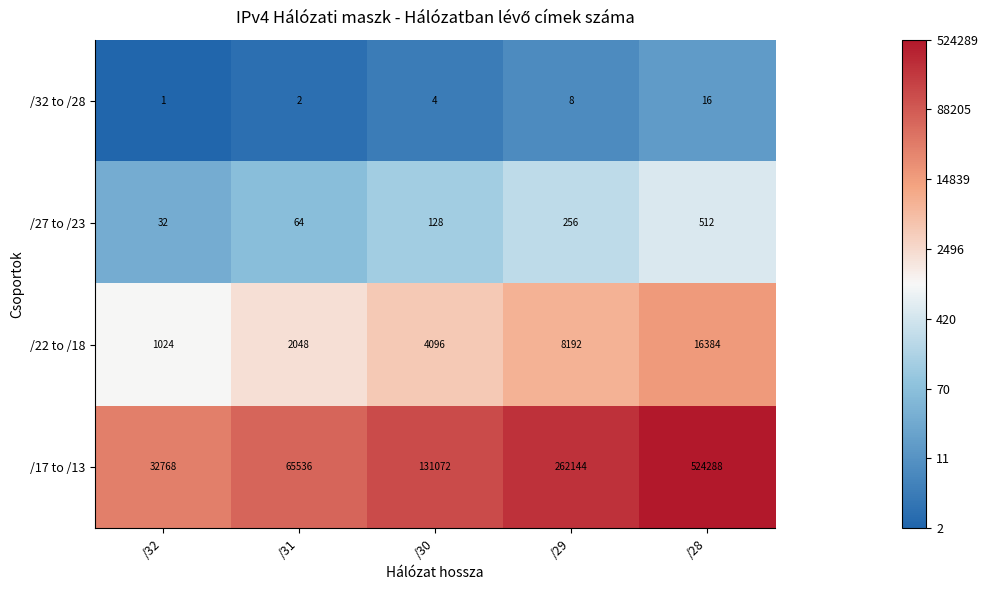

Which series has the widest spread of values?

/17 to /13